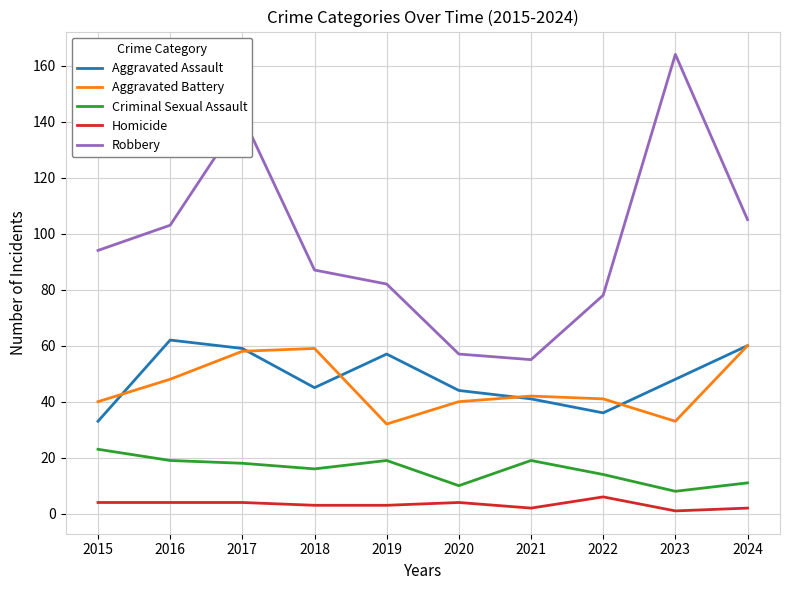

What is the greatest value displayed?

164